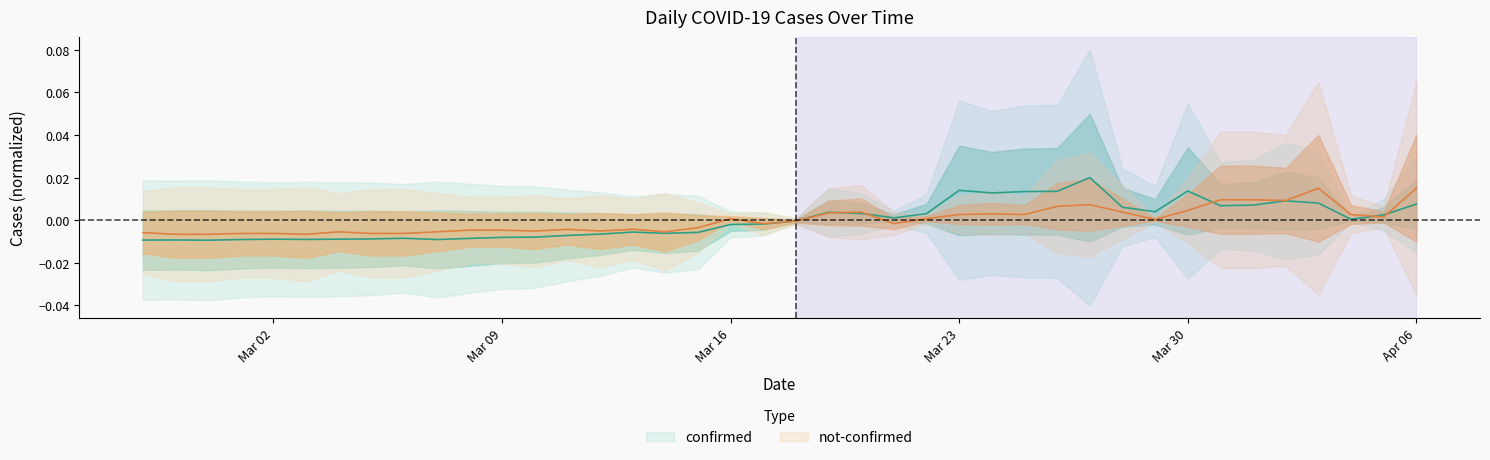

Between 2020-03-13 and 2020-02-27, which is larger?

2020-03-13